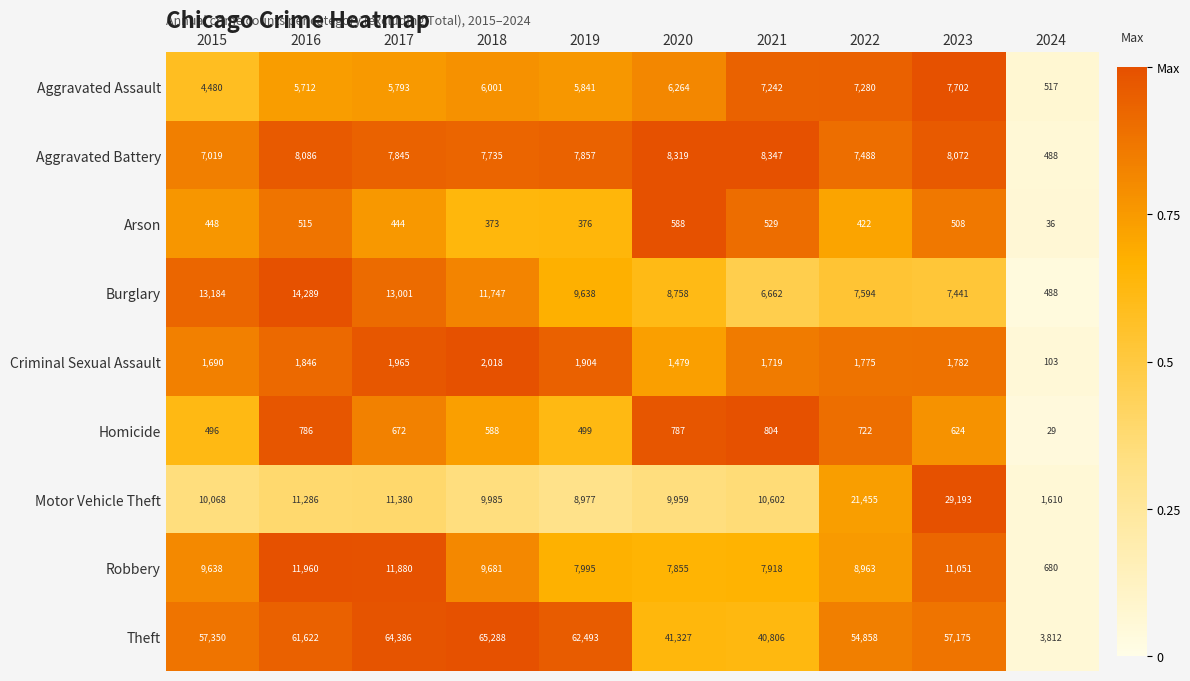

The value of Homicide at 2022 is 722. True or false?

True